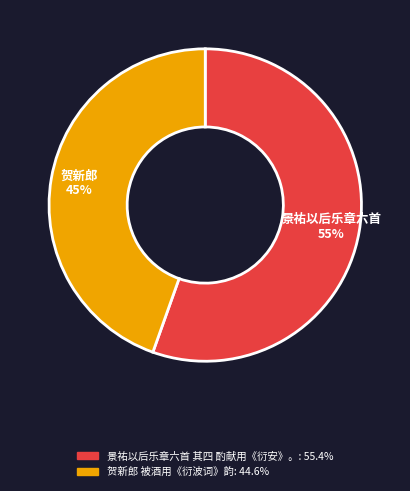

Which has a higher value, 贺新郎 被酒用《衍波词》韵 or 景祐以后乐章六首 其四 酌献用《衍安》。?

景祐以后乐章六首 其四 酌献用《衍安》。